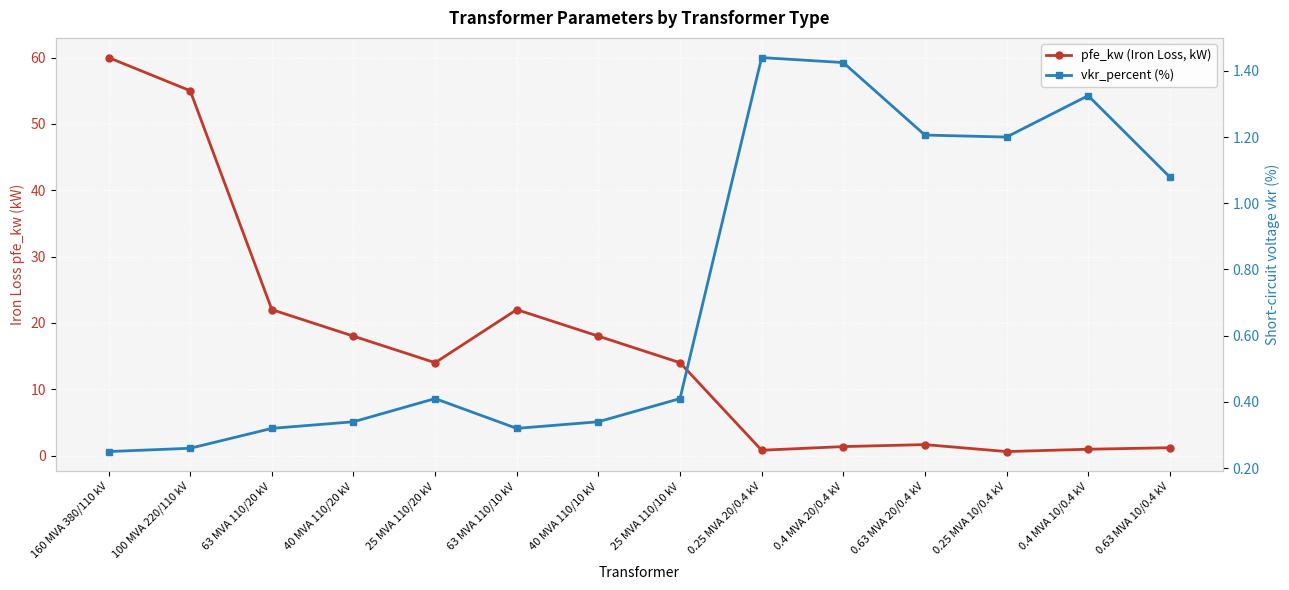

What are all the series names shown in the legend?

pfe_kw (Iron Loss, kW), vkr_percent (%)